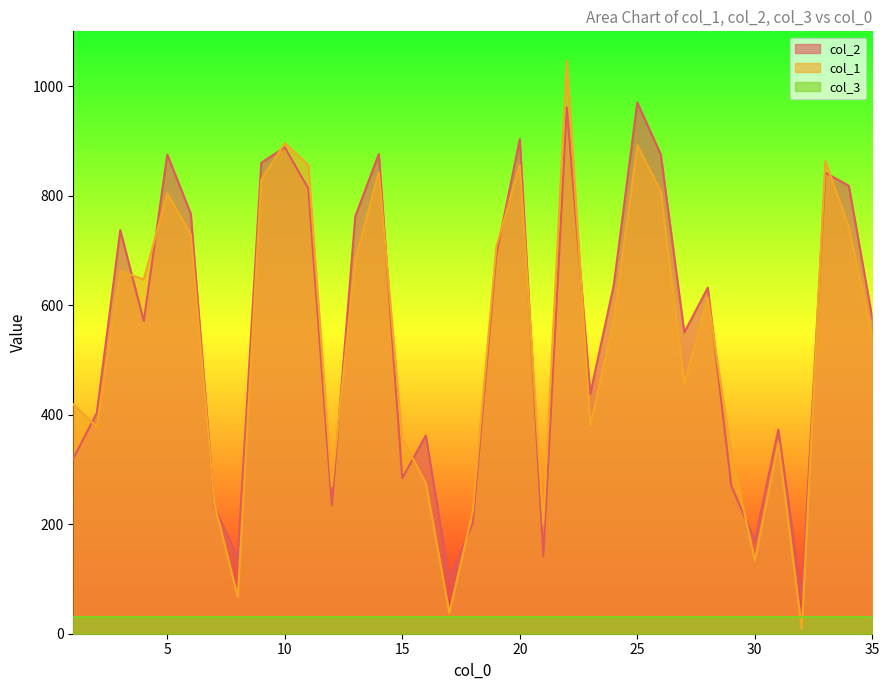

At which category is the sum across all series the highest?

22